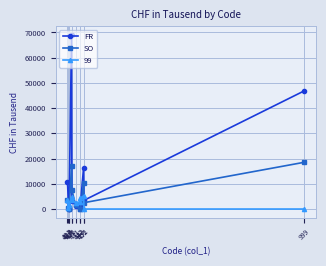

True or false: FR has more than 0 points higher than both neighbors.

True